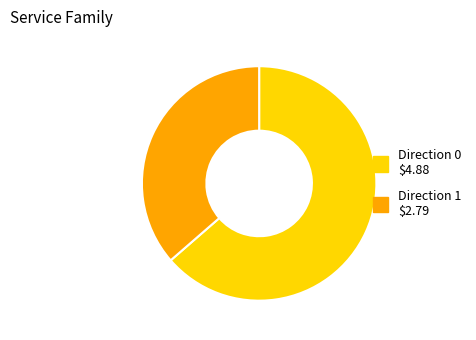

Is there a majority slice in this chart?

Yes